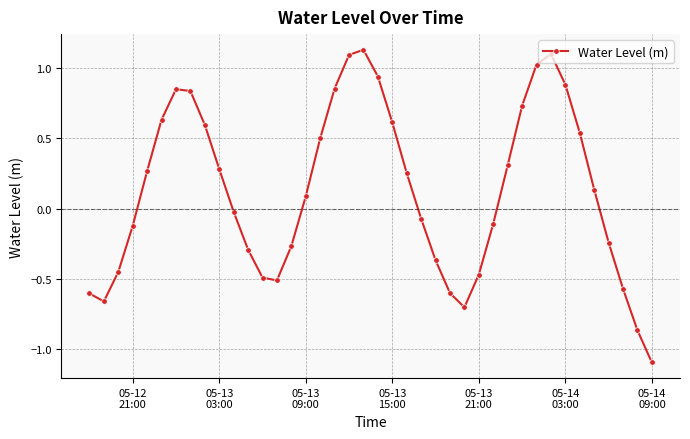

What is the sum of all values?

5.1